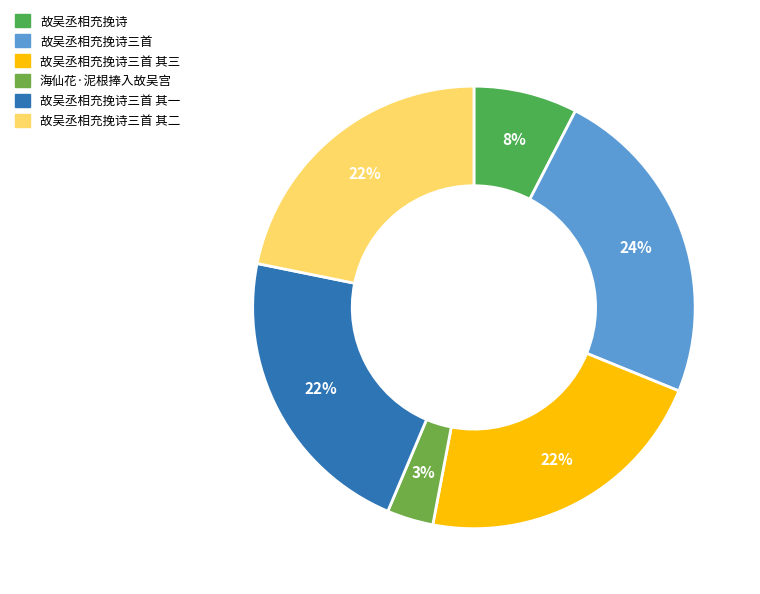

Is it true that 海仙花·泥根捧入故吴宫 is 18% of the pie?

False